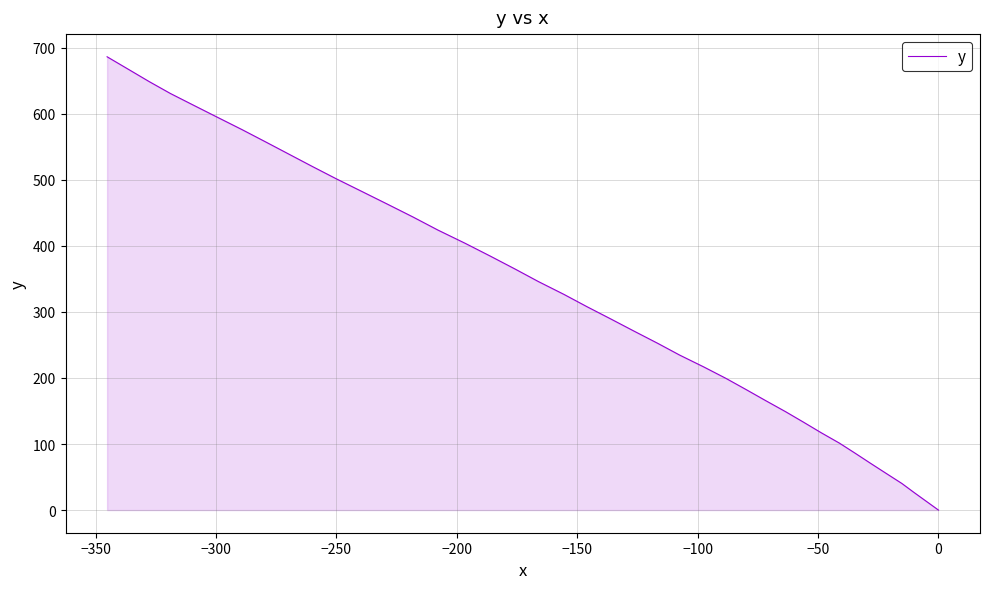

How many data points are less than 326?

20